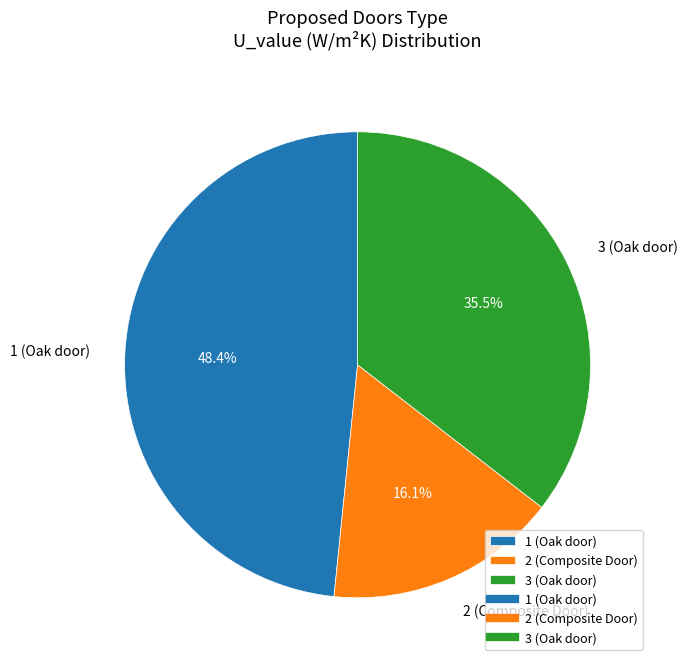

Does 2 (Composite Door) represent more than half of the total?

No